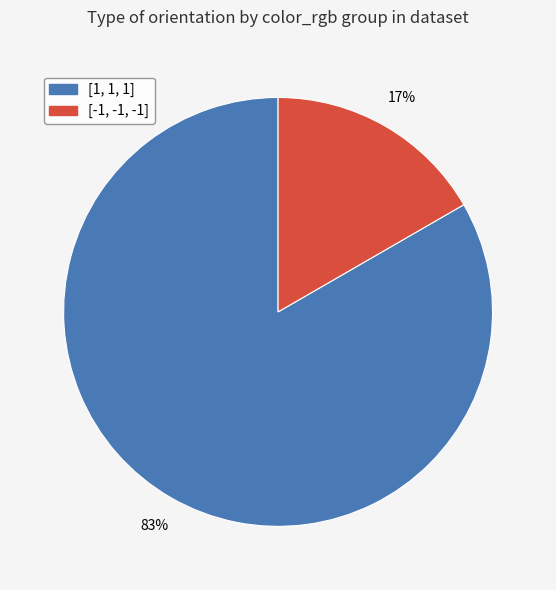

Does any single category account for the majority?

Yes